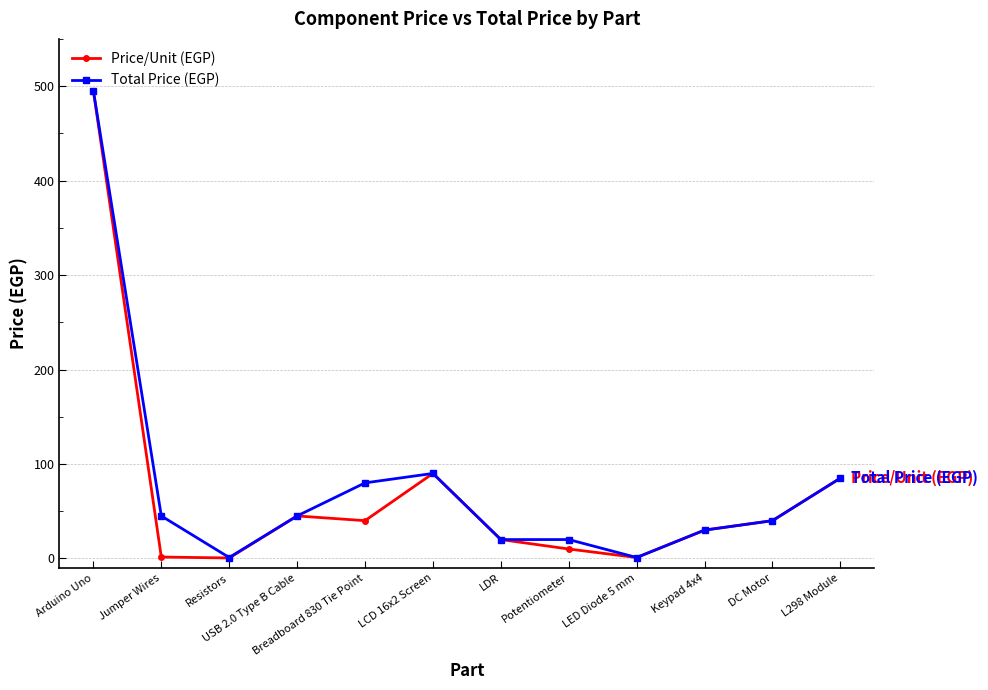

What are all the series names shown in the legend?

Price/Unit (EGP), Total Price (EGP)